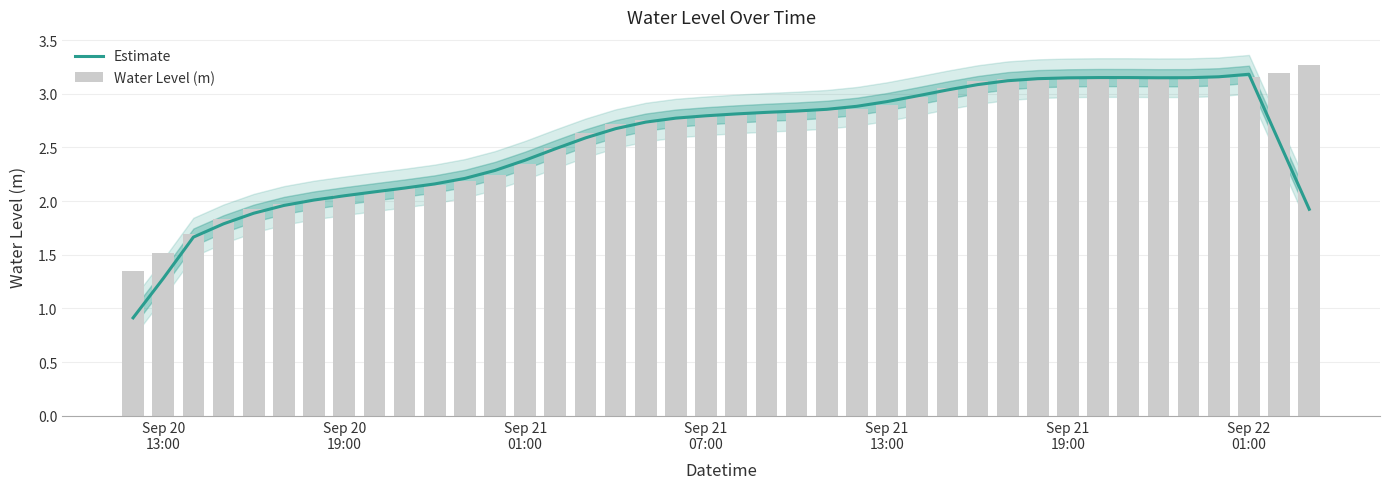

Which series has the largest total across all categories?

Water Level (m)